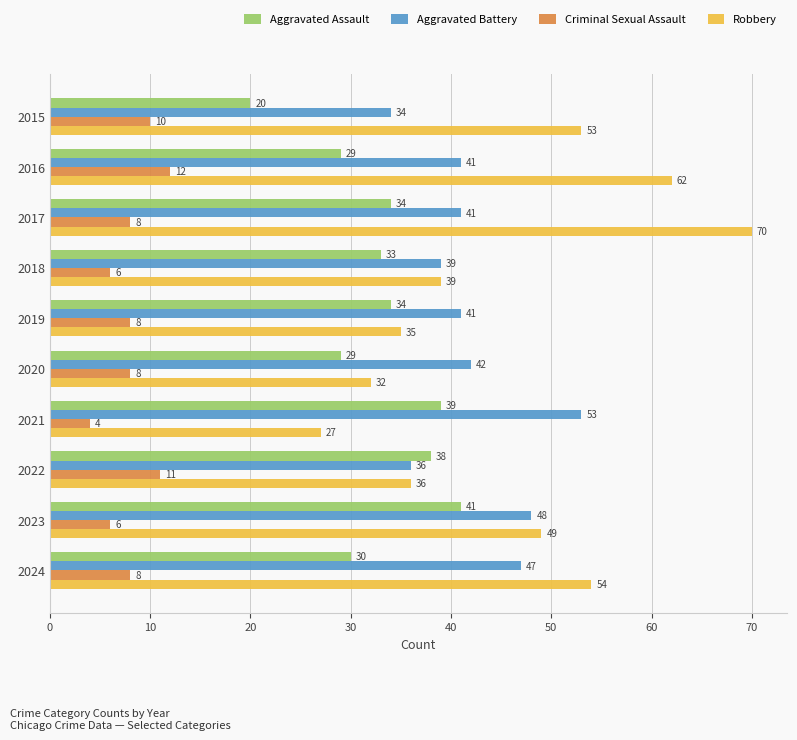

What is the difference between the maximum and minimum values in the Criminal Sexual Assault series?

8